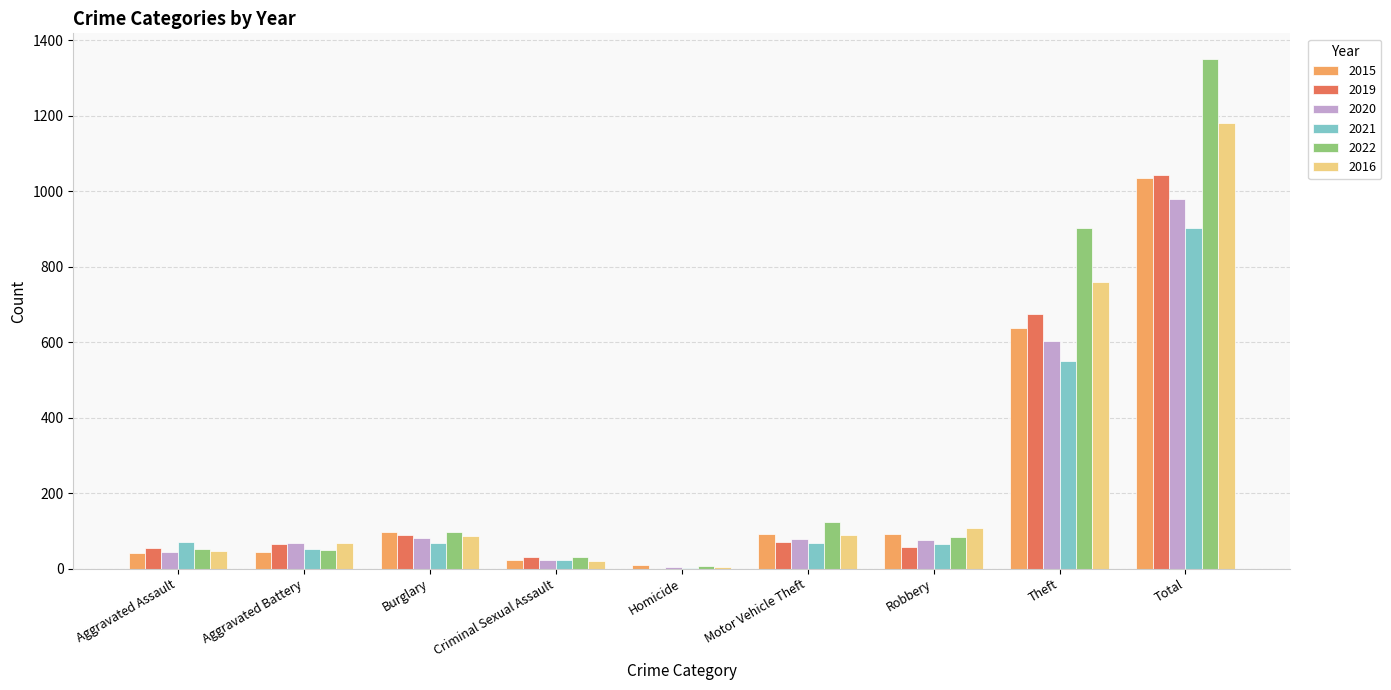

At which category does the chart reach its peak across all series?

Total